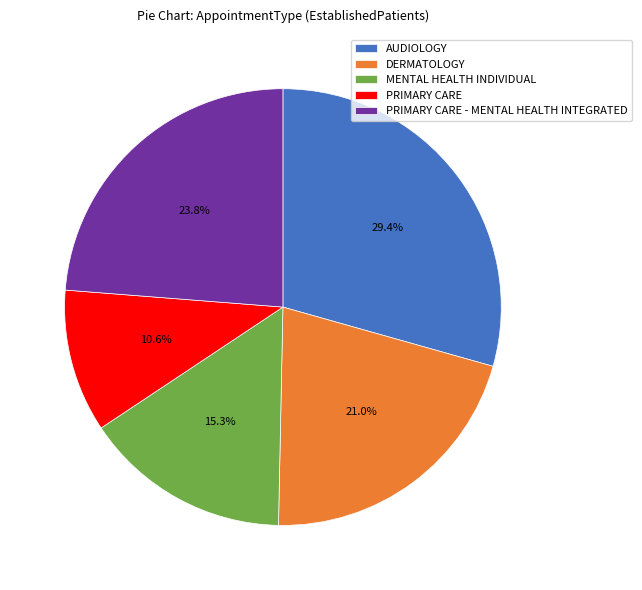

How many segments does this pie chart have?

5